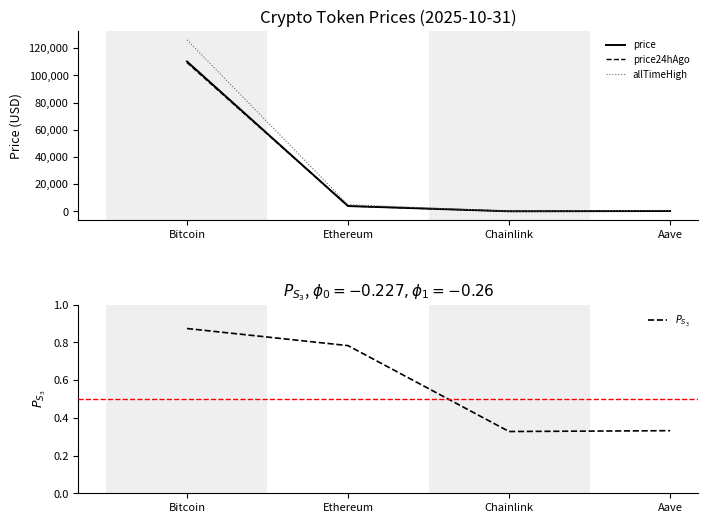

Read the price value at Chainlink.

17.3